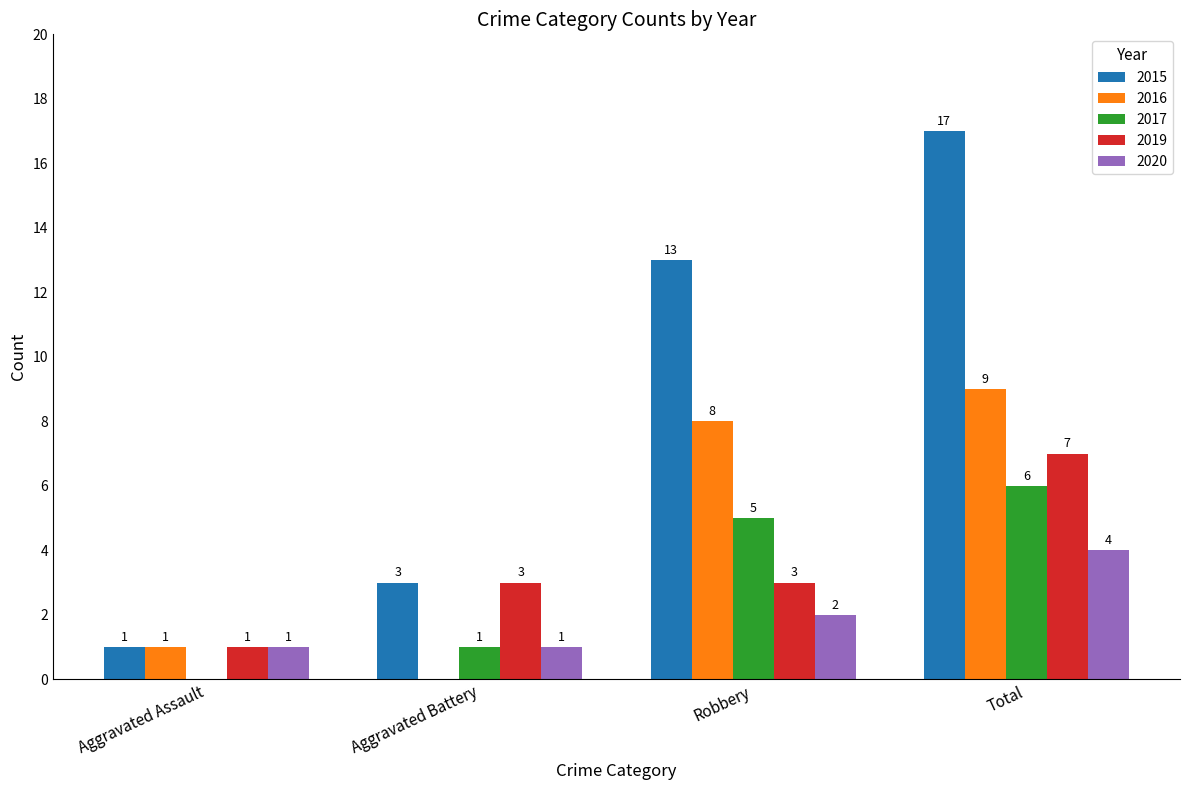

Where is 2016 nearest to the value 4?

Aggravated Assault